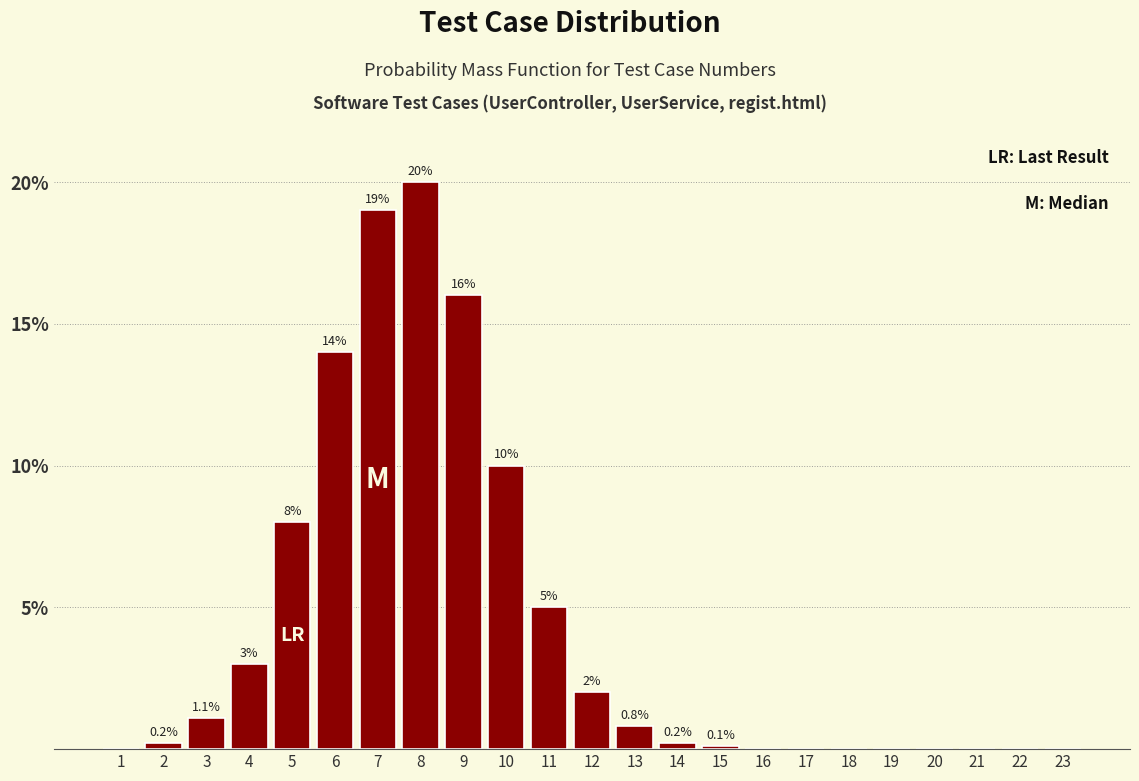

Reading right to left, extract all data points from this chart.

23=0.0	22=0.0	21=0.0	20=0.0	19=0.0	18=0.0	17=0.0	16=0.0	15=0.1	14=0.2	13=0.8	12=2.0	11=5.0	10=10.0	9=16.0	8=20.0	7=19.0	6=14.0	5=8.0	4=3.0	3=1.1	2=0.2	1=0.0